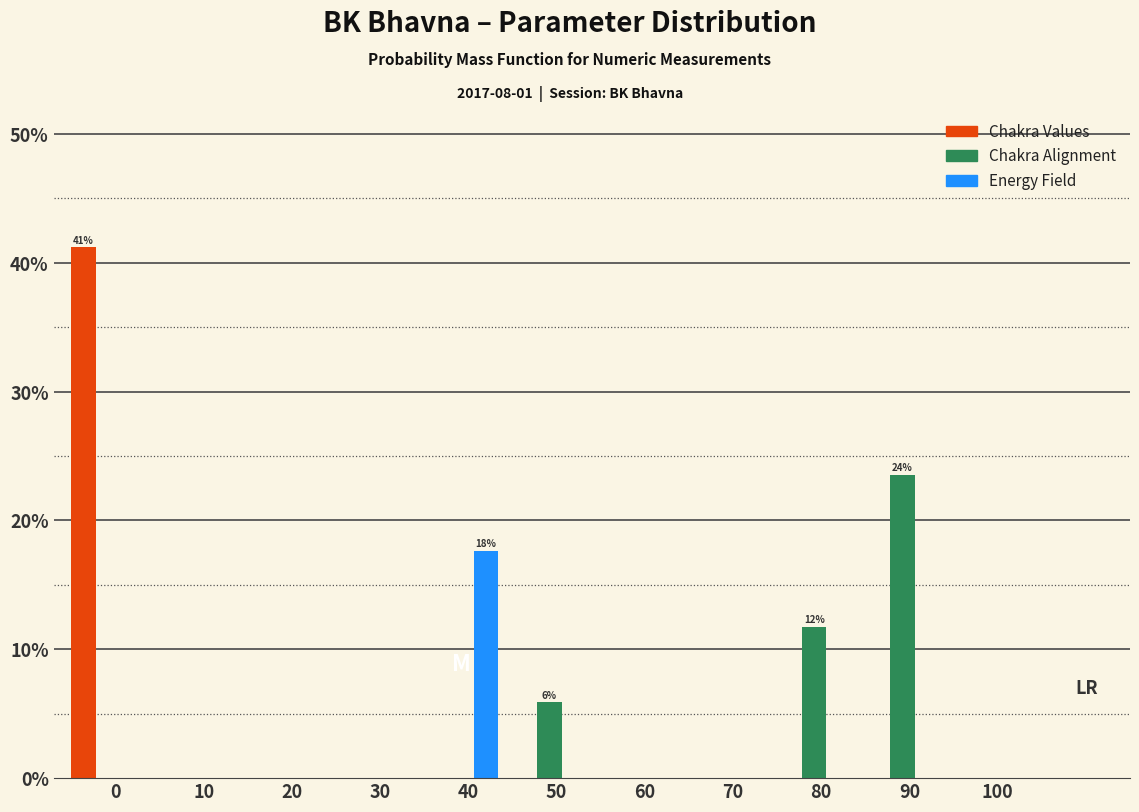

What is the sum of all Energy Field values?

17.6